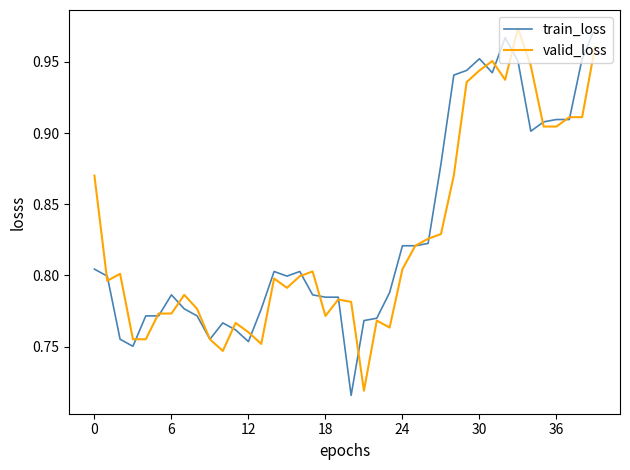

Is this an area chart (filled region under the line)?

No